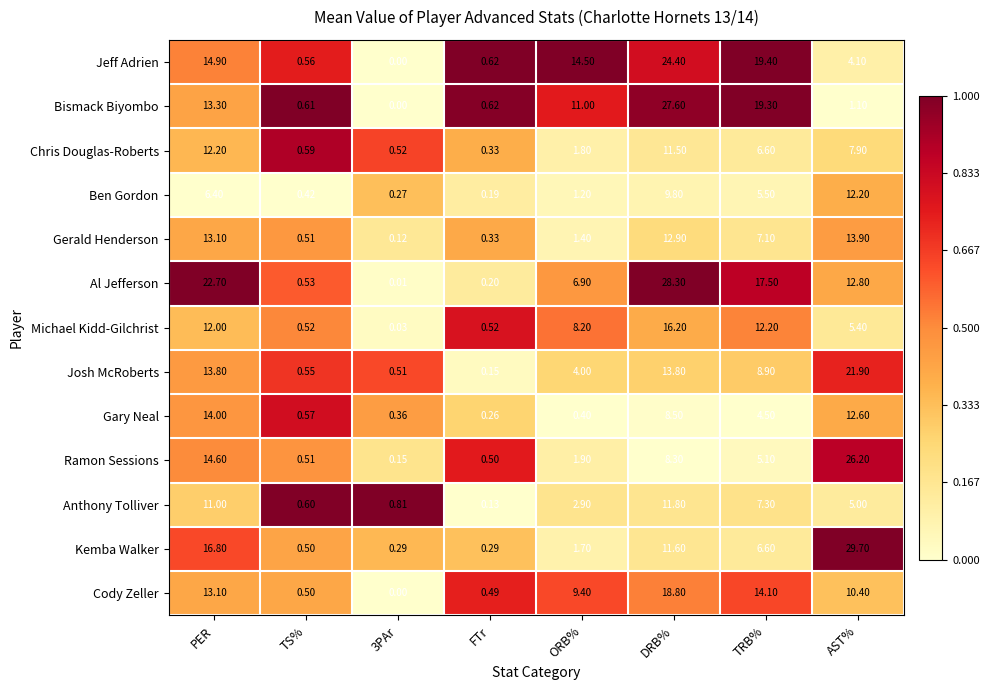

Rank the series at AST% from lowest to highest value.

Bismack Biyombo, Jeff Adrien, Anthony Tolliver, Michael Kidd-Gilchrist, Chris Douglas-Roberts, Cody Zeller, Ben Gordon, Gary Neal, Al Jefferson, Gerald Henderson, Josh McRoberts, Ramon Sessions, Kemba Walker